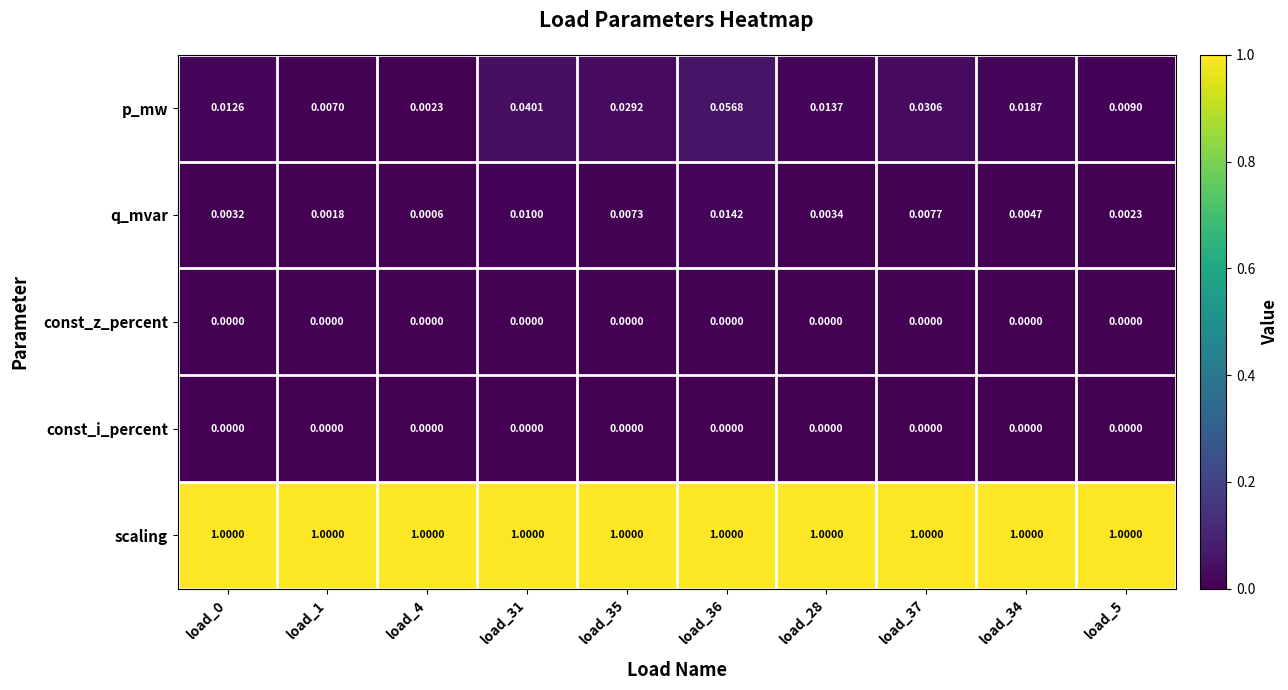

How many series are shown in this chart?

5